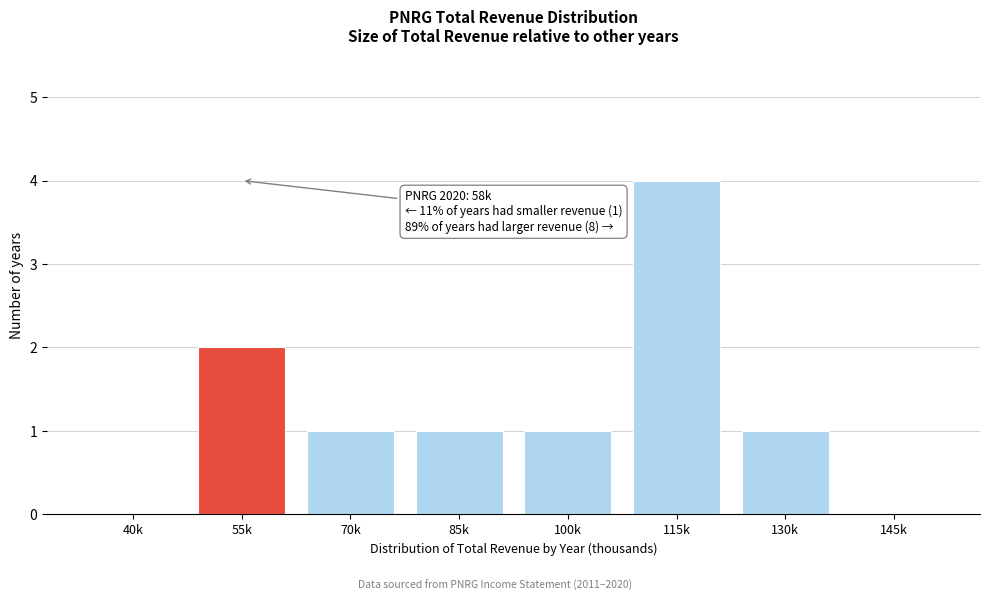

Reading left to right, what are all the values shown in this chart?

40k=0	55k=2	70k=1	85k=1	100k=1	115k=4	130k=1	145k=0